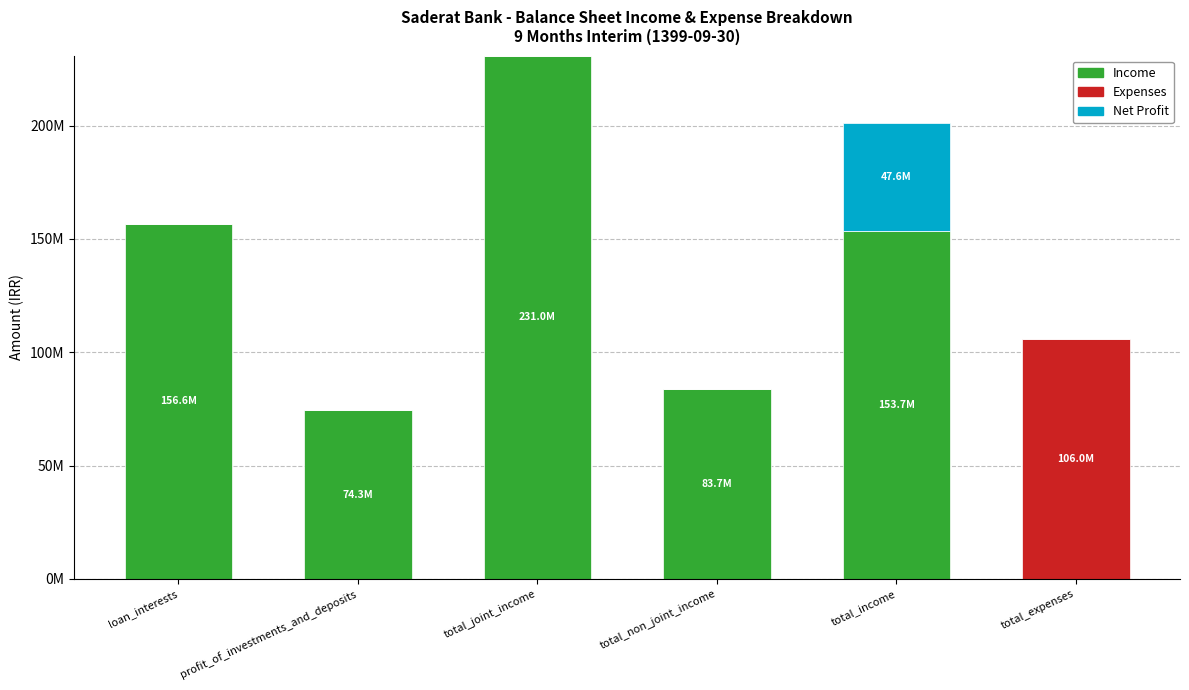

Between total_income and total_joint_income, which is larger?

total_joint_income